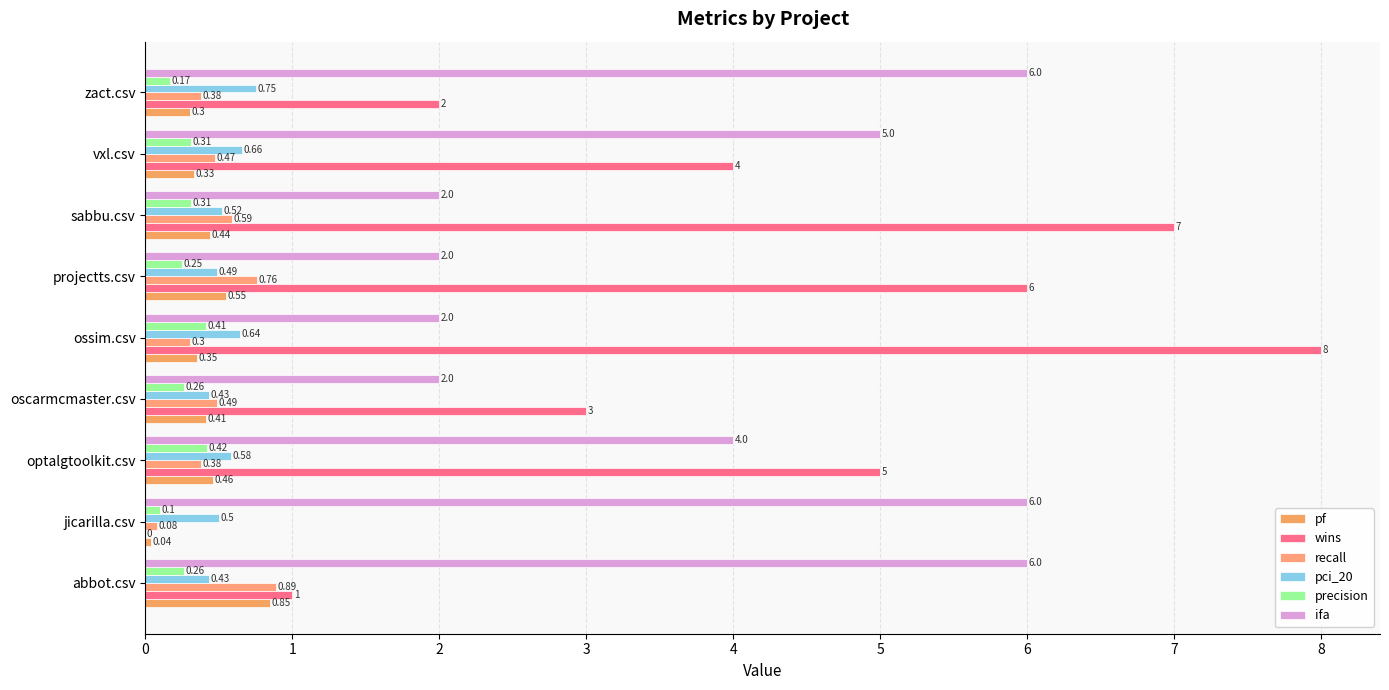

What are all the series names shown in the legend?

pf, wins, recall, pci_20, precision, ifa